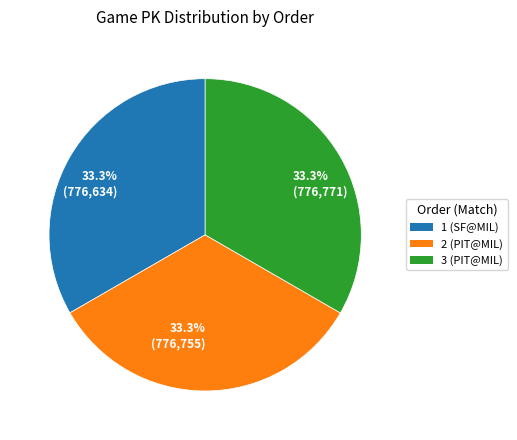

Does any single category account for the majority?

No